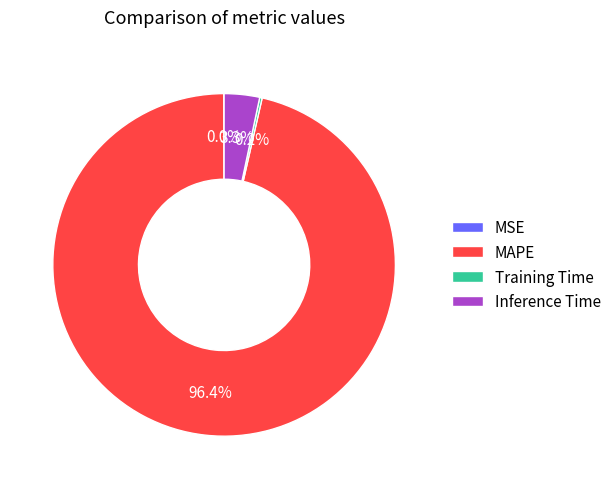

Does MAPE account for over 50% of the chart?

Yes